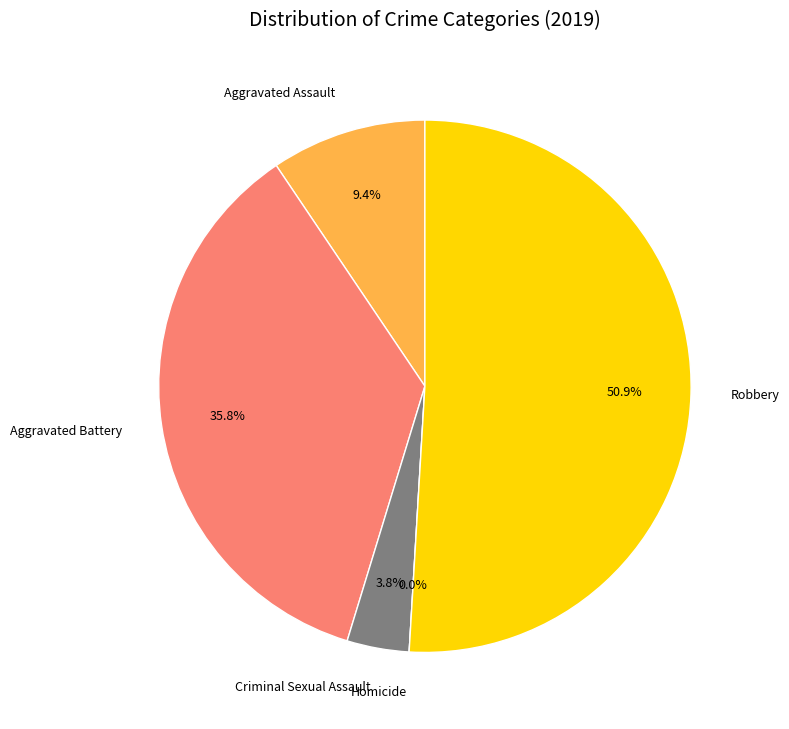

Between Homicide and Criminal Sexual Assault, which is larger?

Criminal Sexual Assault